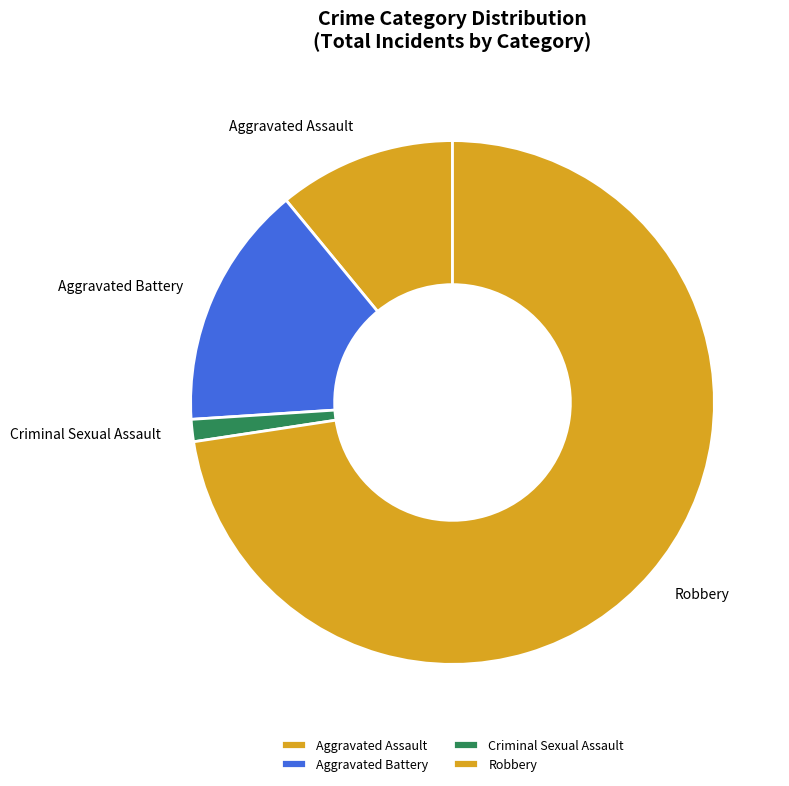

Combined, do Criminal Sexual Assault and Aggravated Battery account for over 50%?

No